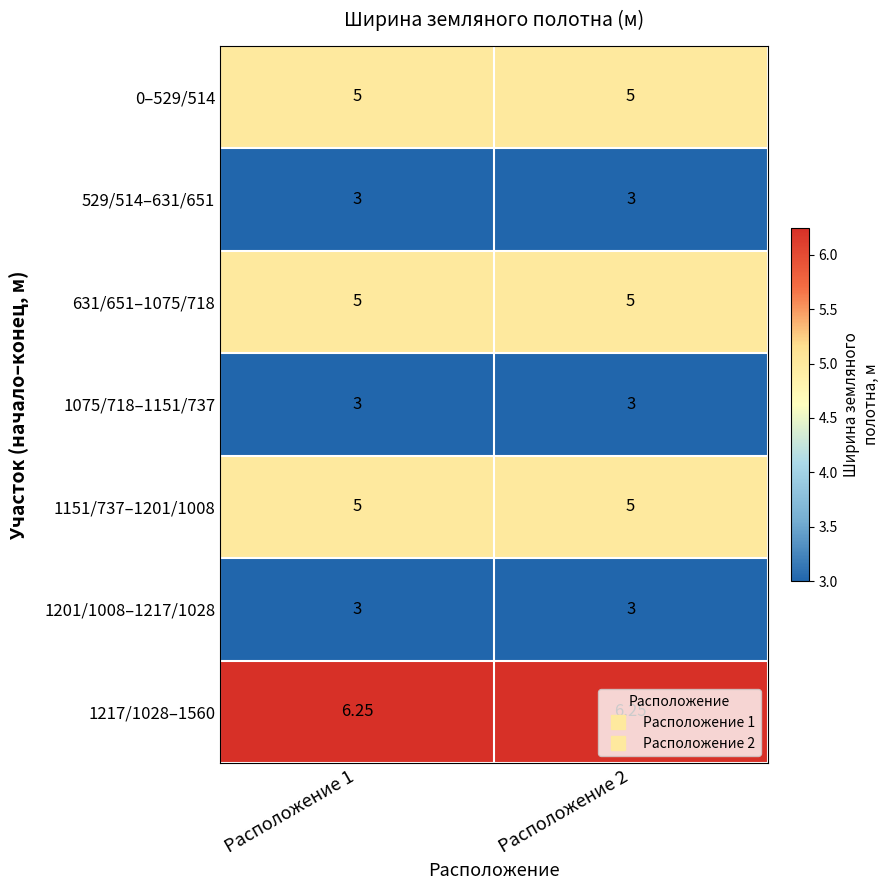

Reading left to right, what are all the values shown in this chart?

0–529/514: Расположение 1=5.0	Расположение 2=5.0
529/514–631/651: Расположение 1=3.0	Расположение 2=3.0
631/651–1075/718: Расположение 1=5.0	Расположение 2=5.0
1075/718–1151/737: Расположение 1=3.0	Расположение 2=3.0
1151/737–1201/1008: Расположение 1=5.0	Расположение 2=5.0
1201/1008–1217/1028: Расположение 1=3.0	Расположение 2=3.0
1217/1028–1560: Расположение 1=6.2	Расположение 2=6.2